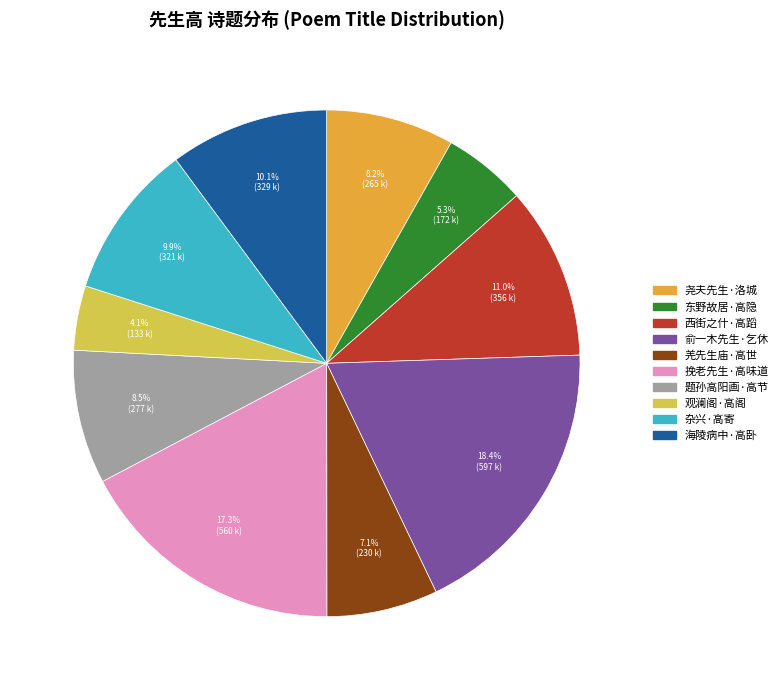

Approximately how many times larger is the value at 观澜阁·高阁 compared to 题孙高阳画·高节?

0.5